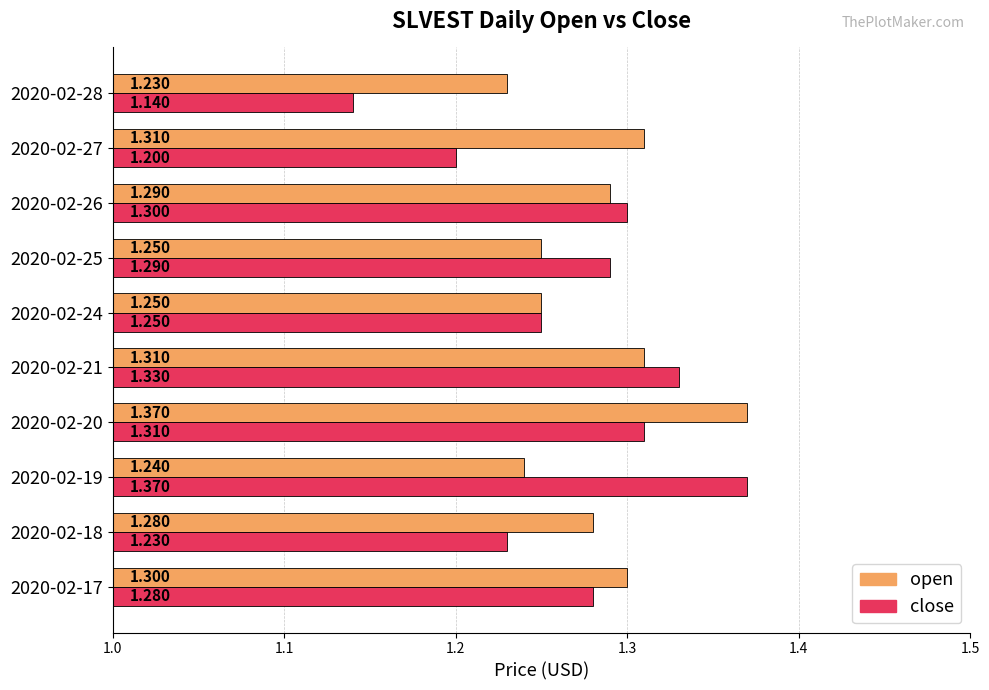

What are all the series names shown in the legend?

open, close